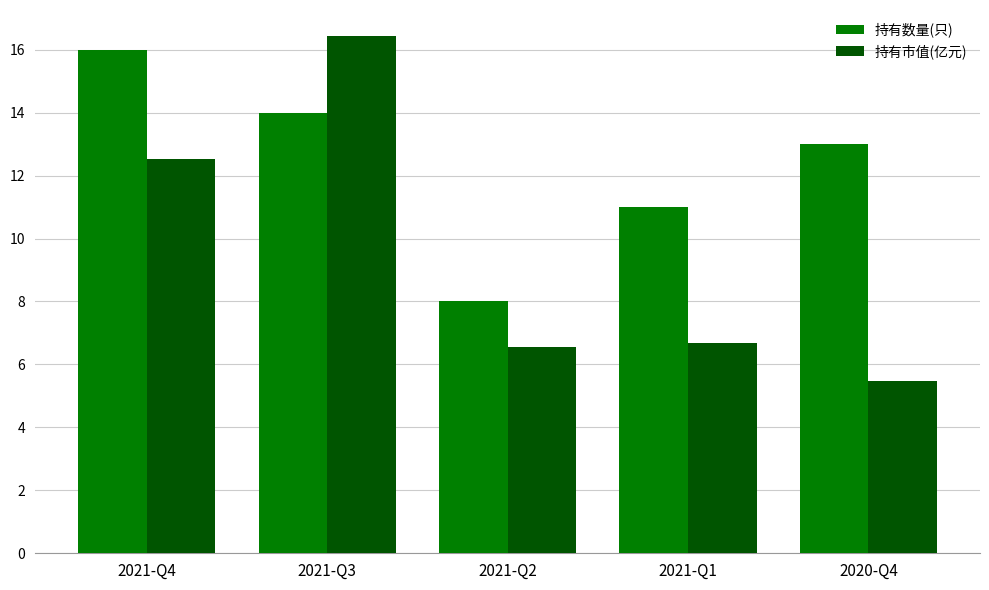

What is the sum of the 持有数量(只) values at 2020-Q4 and 2021-Q3?

27.0